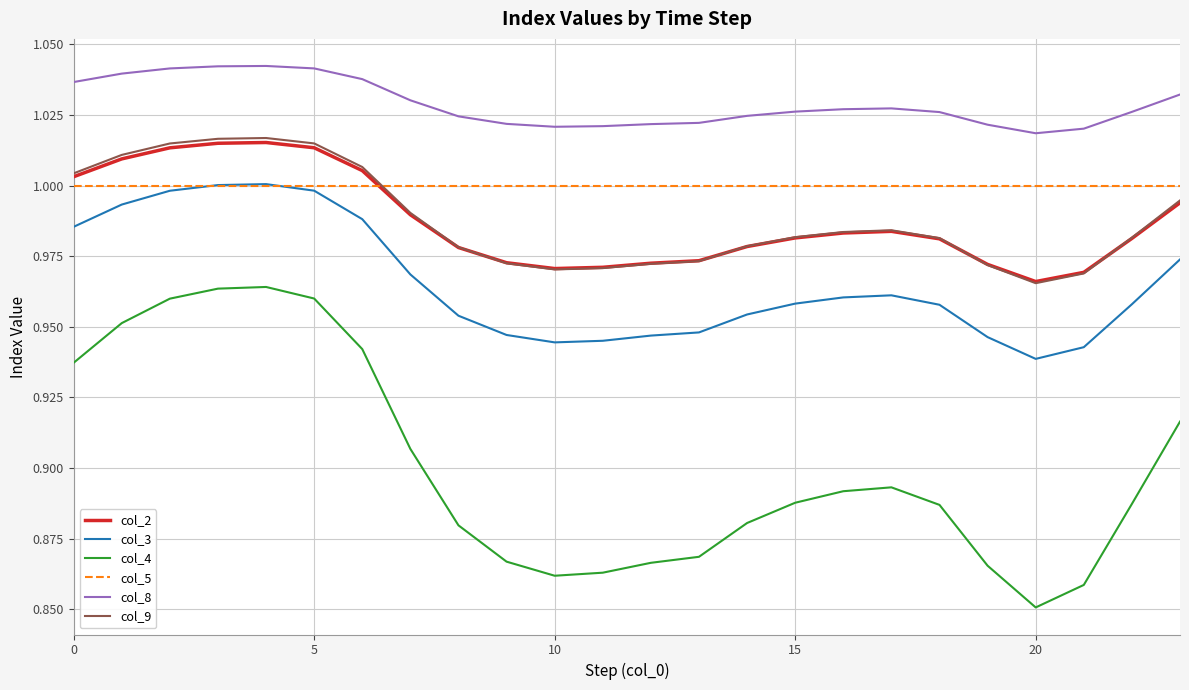

True or false: col_8 and col_3 intersect in this chart.

False